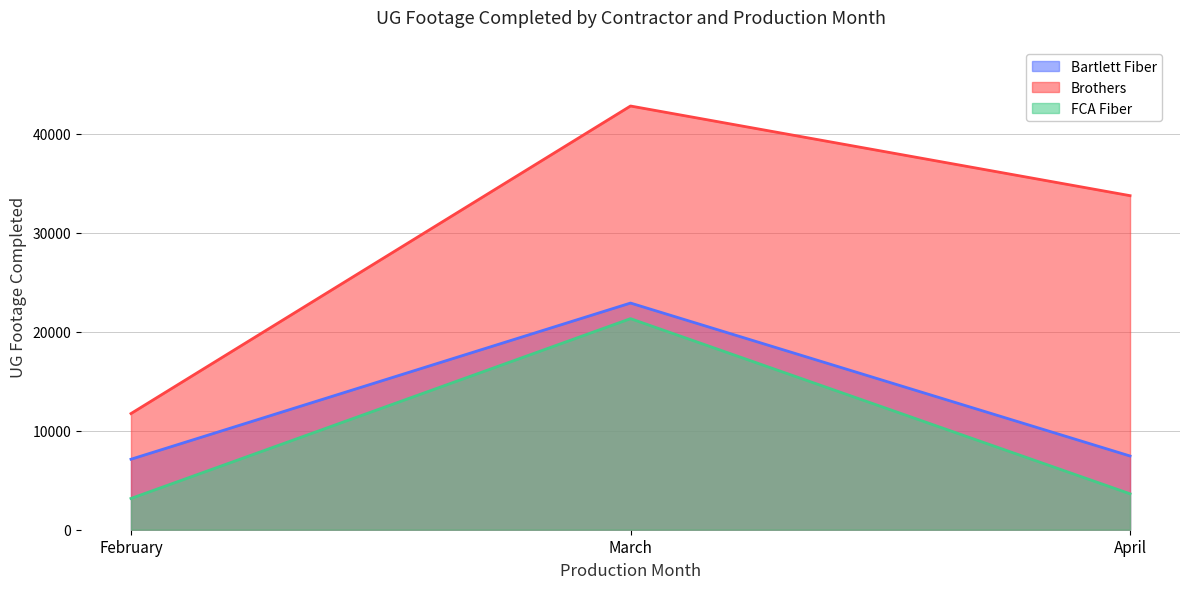

Which label corresponds to the largest value in the chart?

March